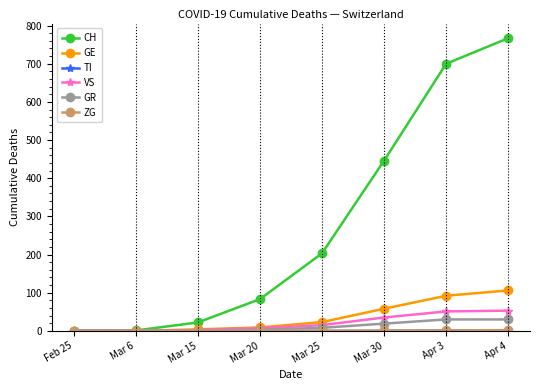

What position from the left is Mar 25?

5